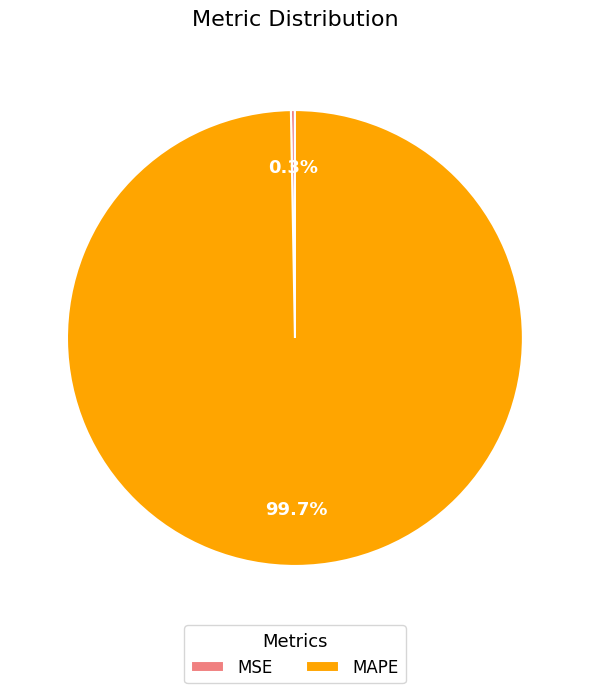

How many slices are in this pie chart?

2